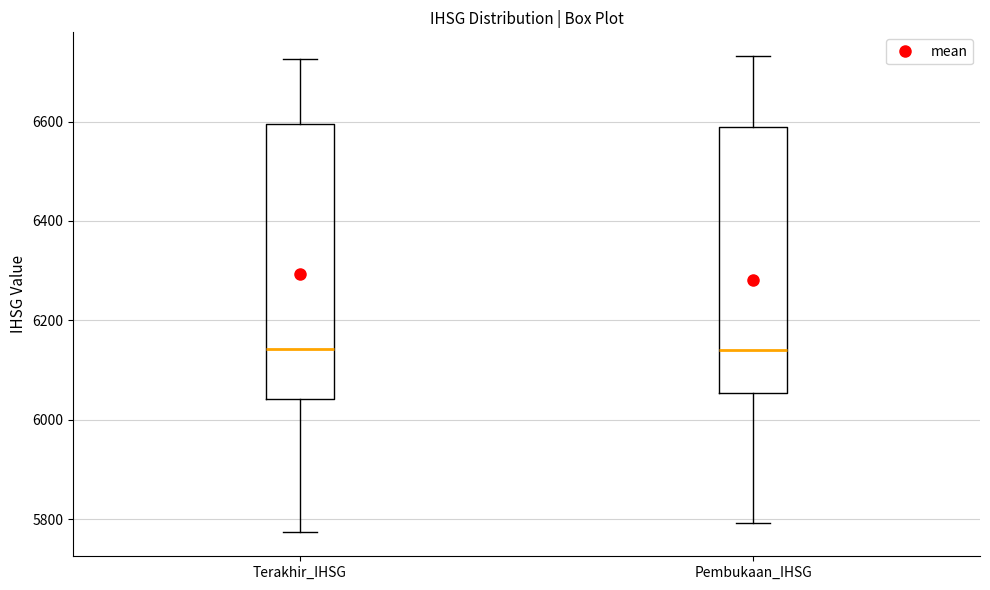

Where does the median line of the box for Pembukaan_IHSG sit on the y-axis? The values are not printed on the chart, so give them approximately, as read against the axis.

6140